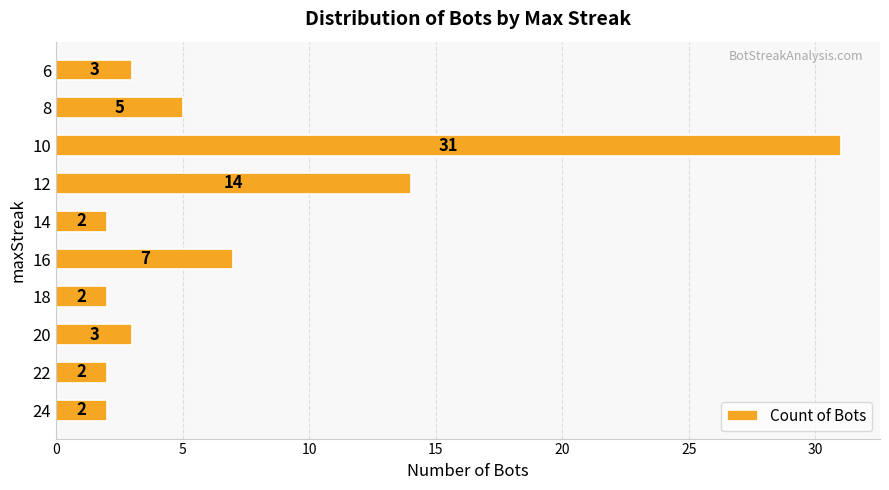

What is the average value?

7